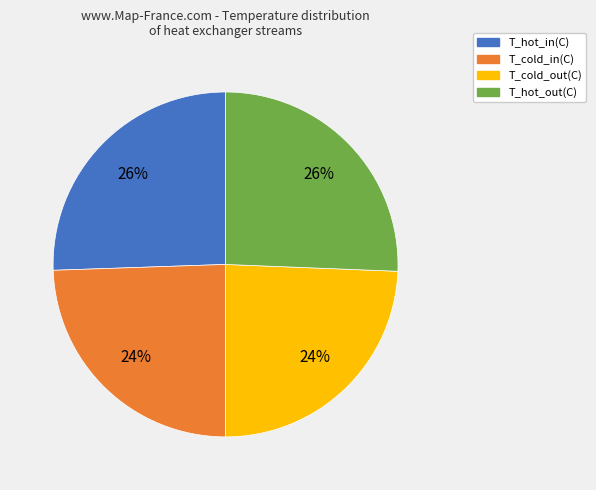

Does T_hot_out(C) represent more than half of the total?

No